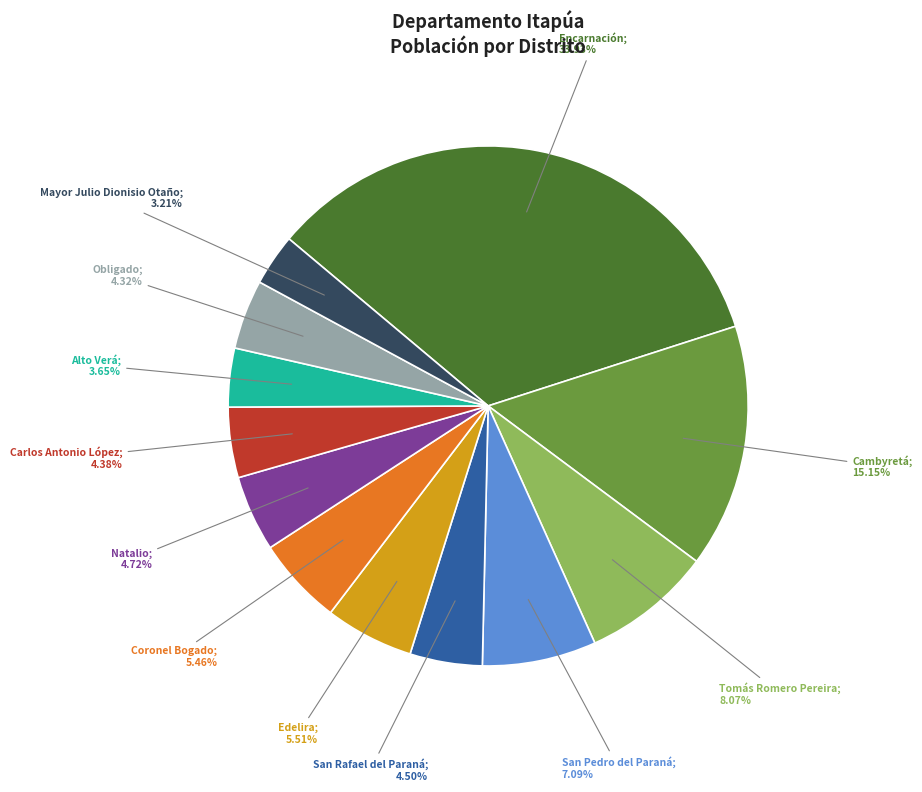

Is there any slice that represents more than half of the pie?

No